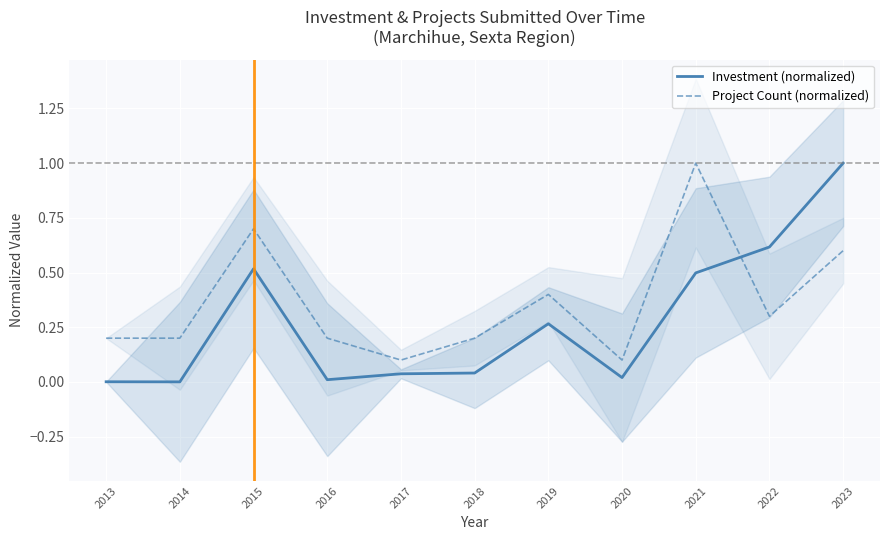

The Investment (normalized) series shows 0.0 at 2017. True or false?

True